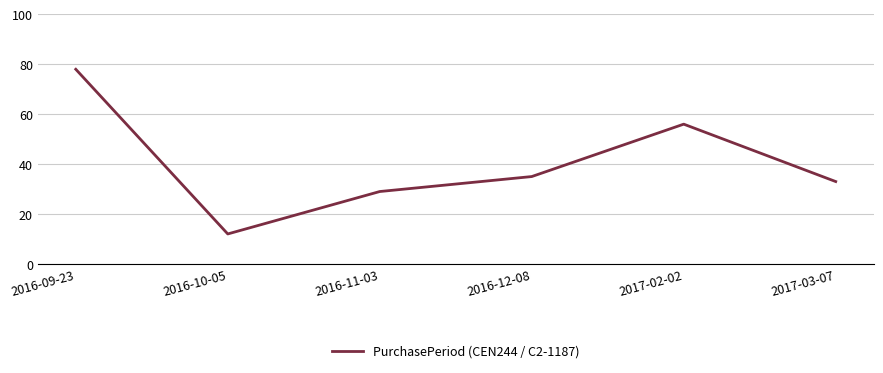

What position from the left is 2016-10-05?

2